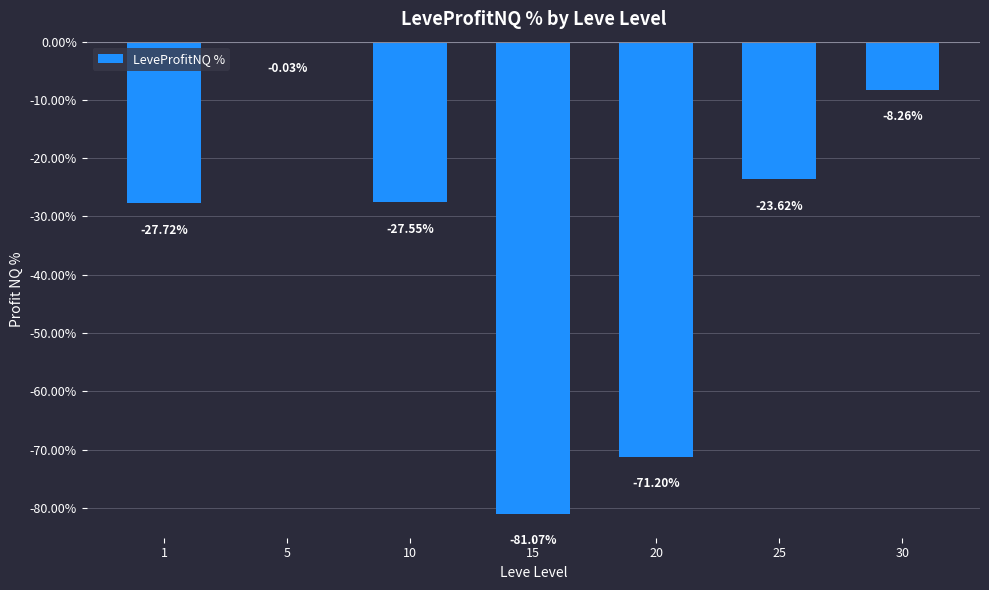

What is the change in value from 5 to 30?

-8.2